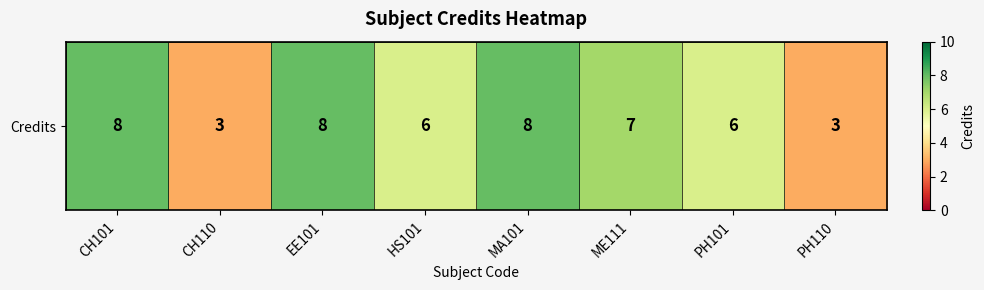

What is the average value?

6